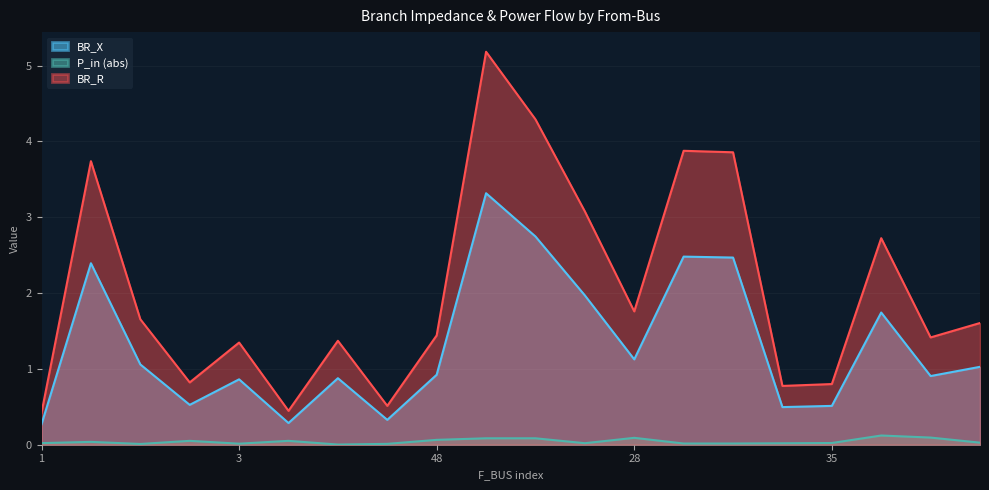

At which label does BR_X reach its minimum?

1